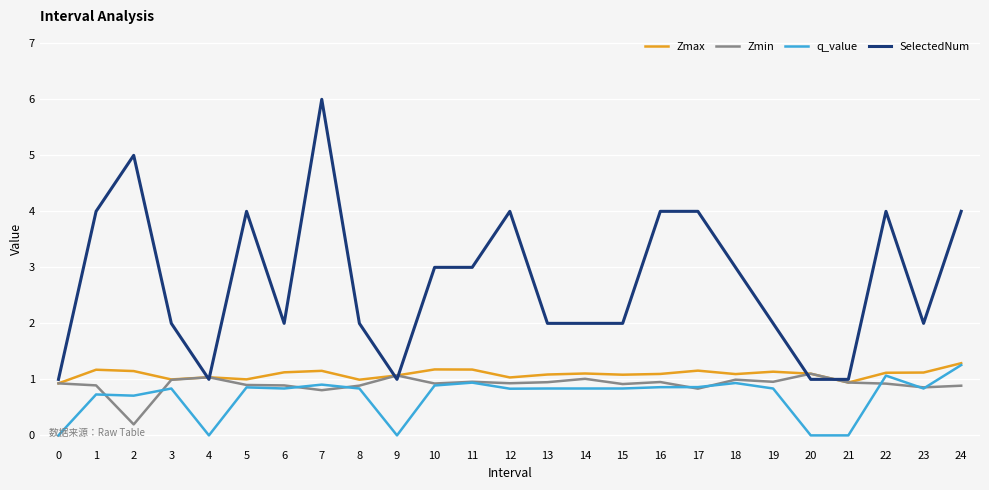

True or false: SelectedNum and q_value cross at least once.

False